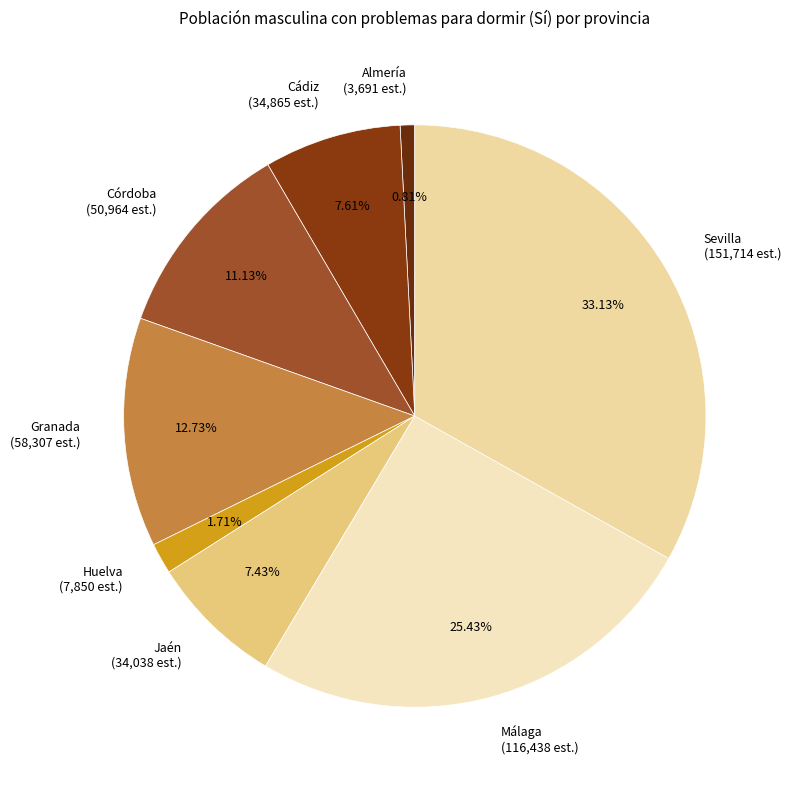

Do Córdoba and Málaga together represent more than half of the pie?

No